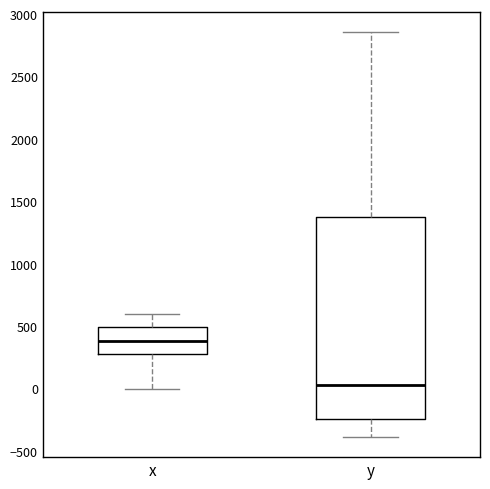

Reading left to right, transcribe this box plot: for each box, give where its median line is, the range the box spans, and where its two whiskers end, as read against the y-axis. The values are not printed on the chart, so give them approximately, as read against the axis.

x: median 400, box 300 to 500, whiskers 0 to 600
y: median 50, box -250 to 1400, whiskers -400 to 2850